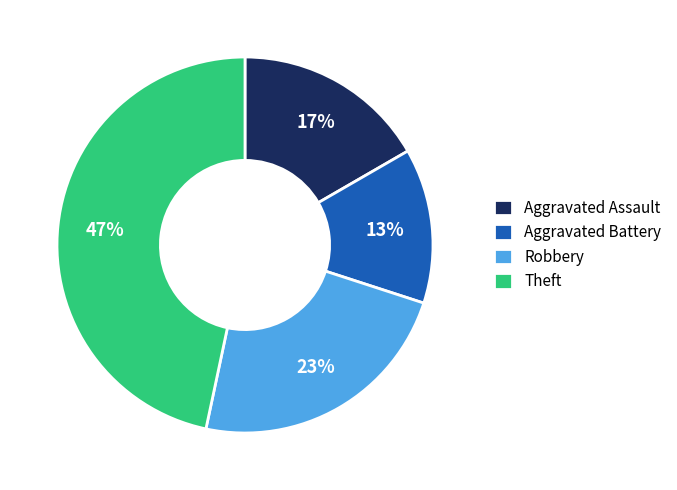

To the nearest percent, what is the difference between the Theft and Aggravated Assault slice percentages?

30%